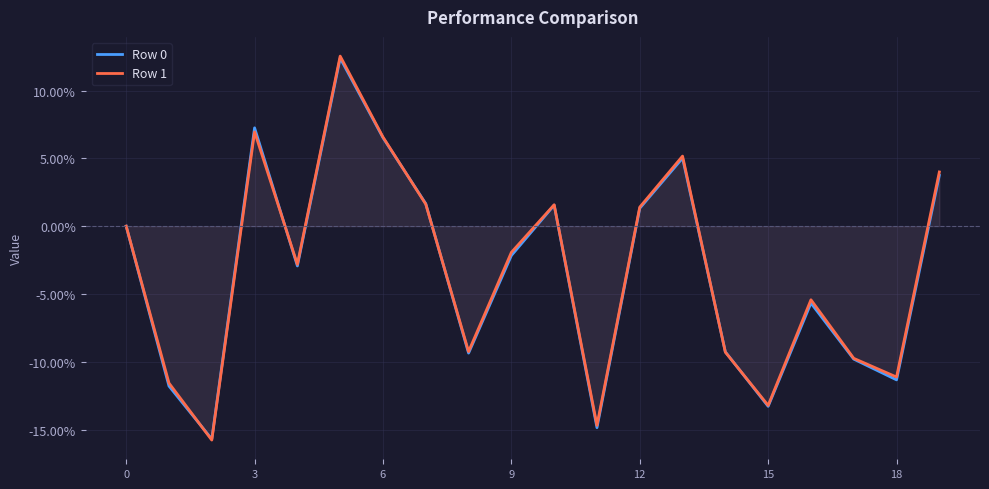

What is the total value across all series at 18?

-22.5